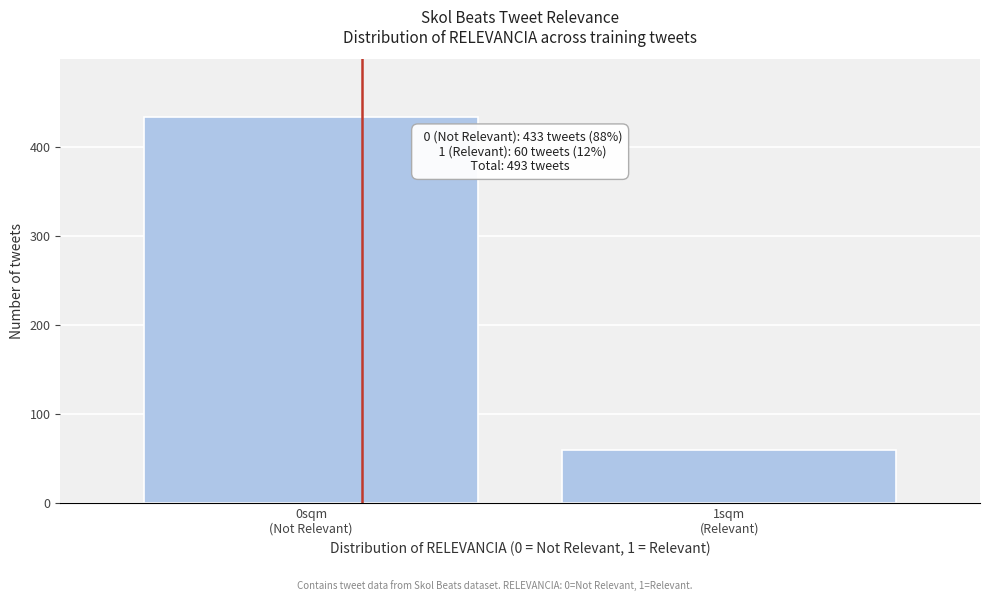

Reading right to left, list all the values displayed in this chart.

60	433